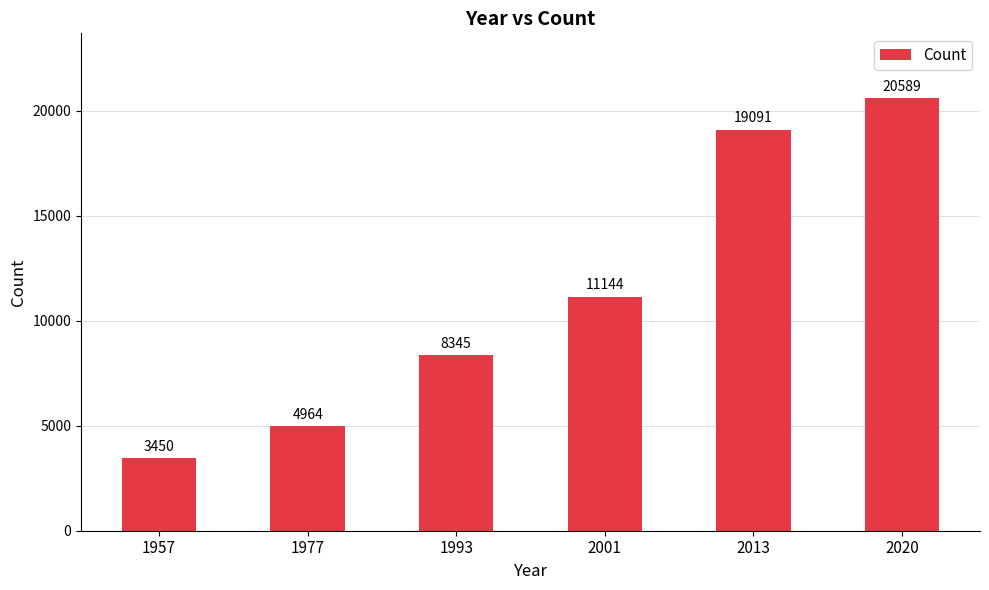

Reading left to right, transcribe all the data shown in this chart.

1957=3450	1977=4964	1993=8345	2001=11144	2013=19091	2020=20589